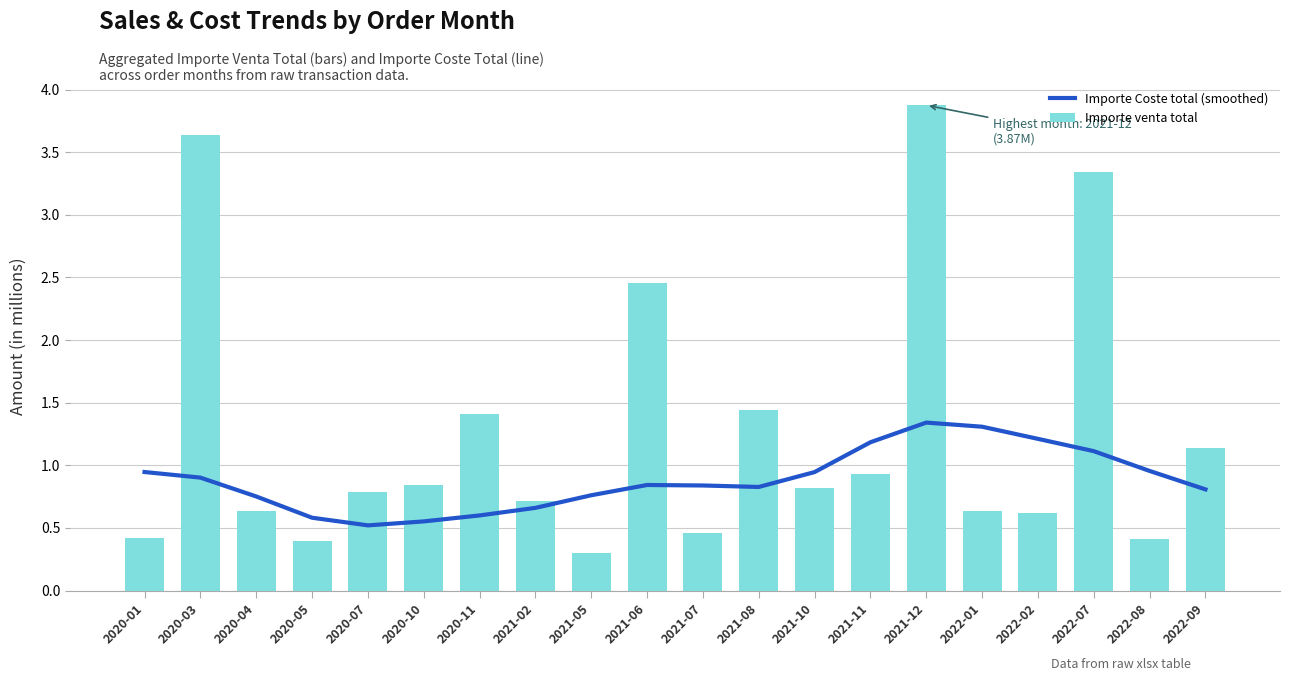

Reading left to right, transcribe all the data shown in this chart.

Importe Coste total (smoothed): 0.9	0.9	0.8	0.6	0.5	0.6	0.6	0.7	0.8	0.8	0.8	0.8	0.9	1.2	1.3	1.3	1.2	1.1	1.0	0.8
Importe venta total: 0.4	3.6	0.6	0.4	0.8	0.8	1.4	0.7	0.3	2.5	0.5	1.4	0.8	0.9	3.9	0.6	0.6	3.3	0.4	1.1